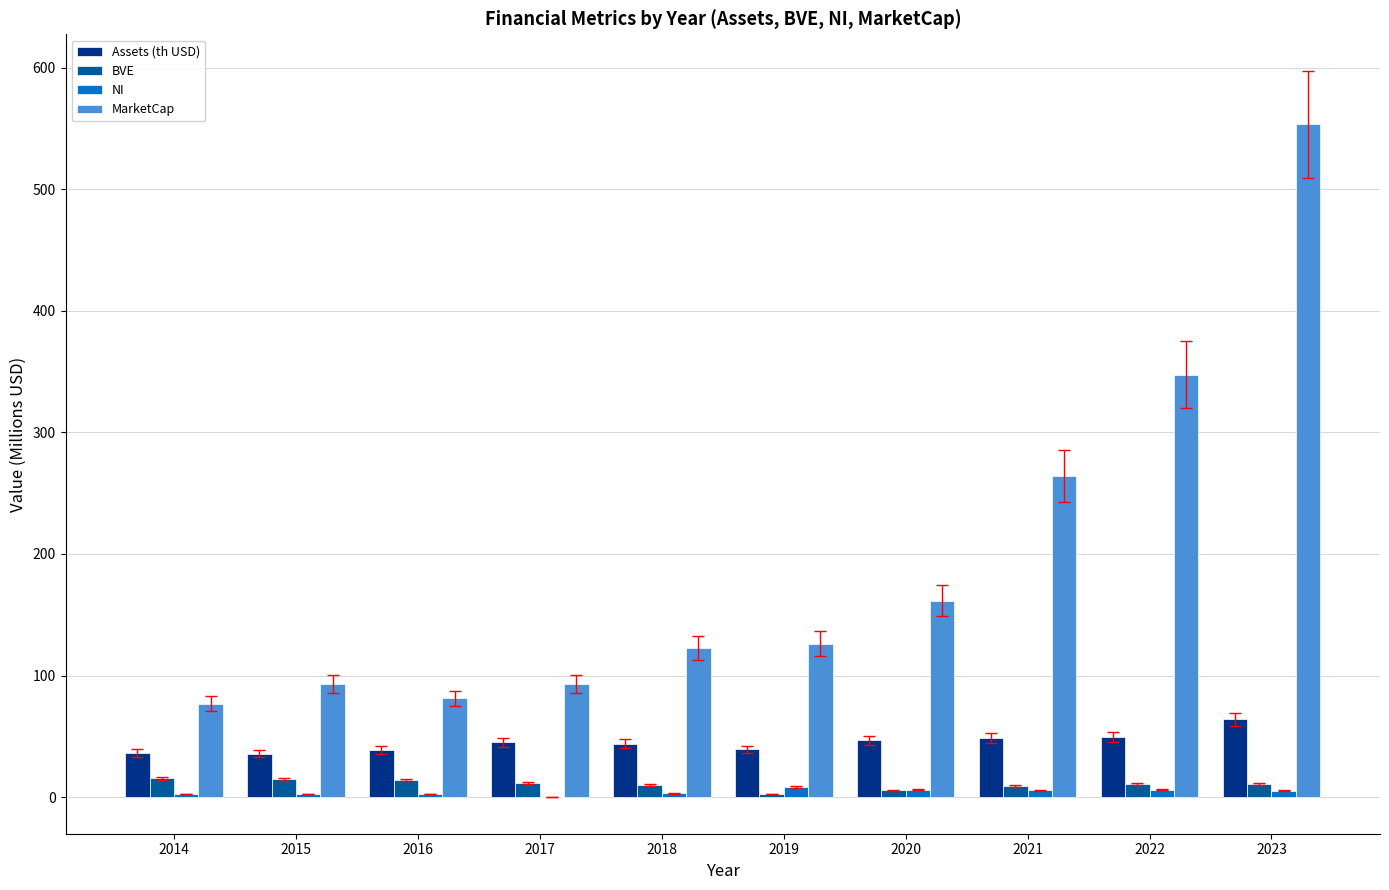

True or false: MarketCap has a value of 93.4 at 2015.

True